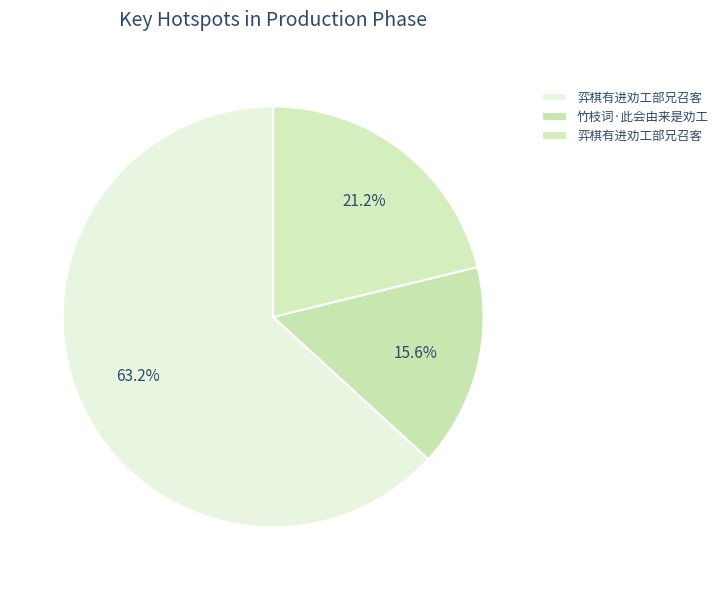

Count the number of slices in the pie.

3